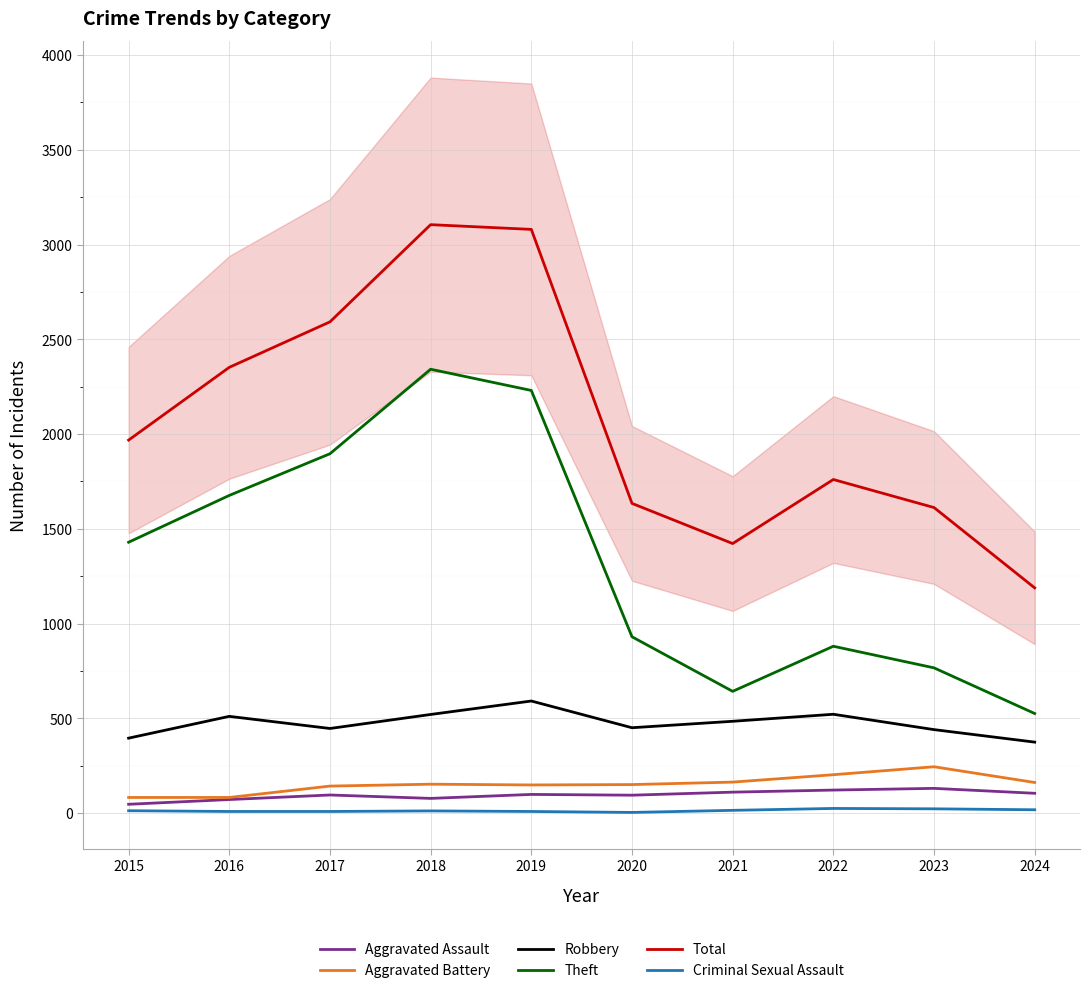

True or false: Robbery and Aggravated Assault intersect in this chart.

False